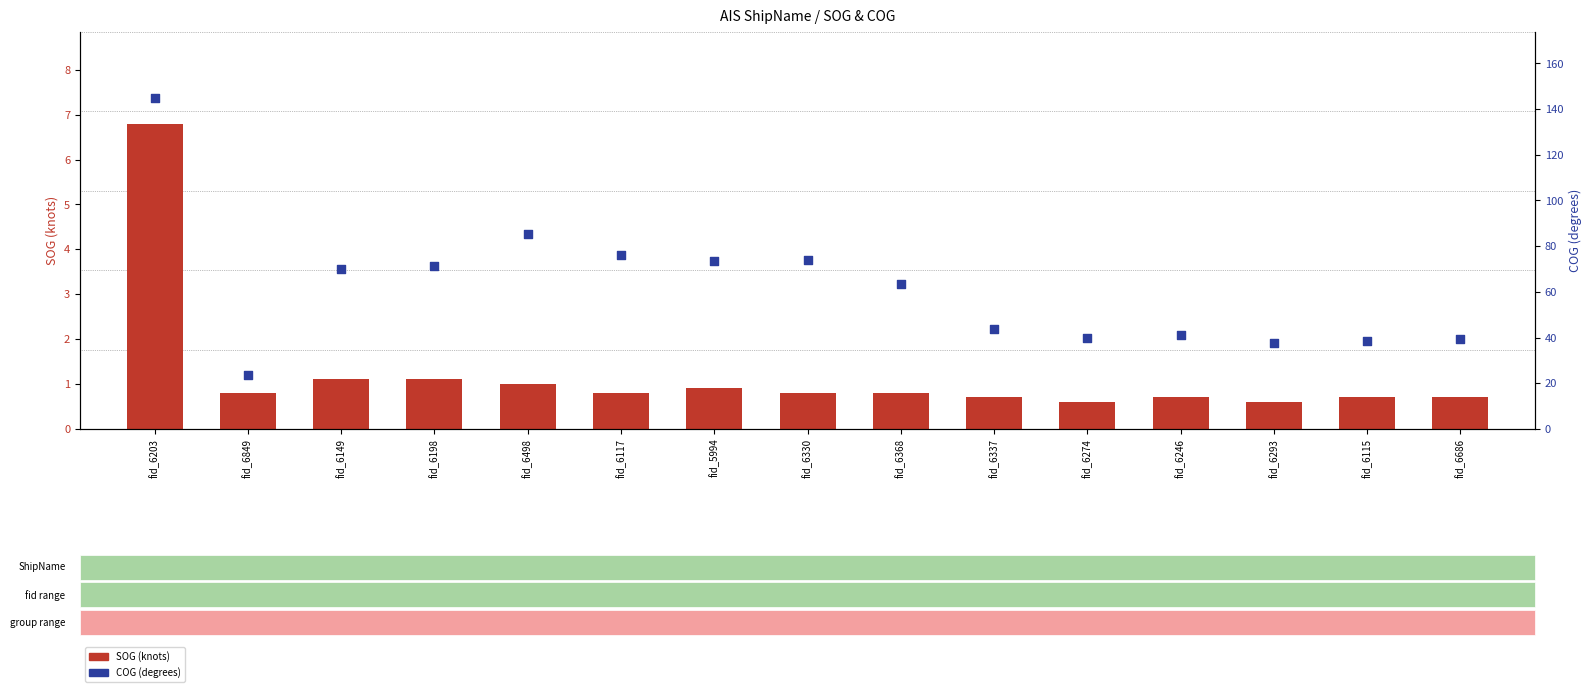

At which category is the sum across all series the highest?

fid_6203